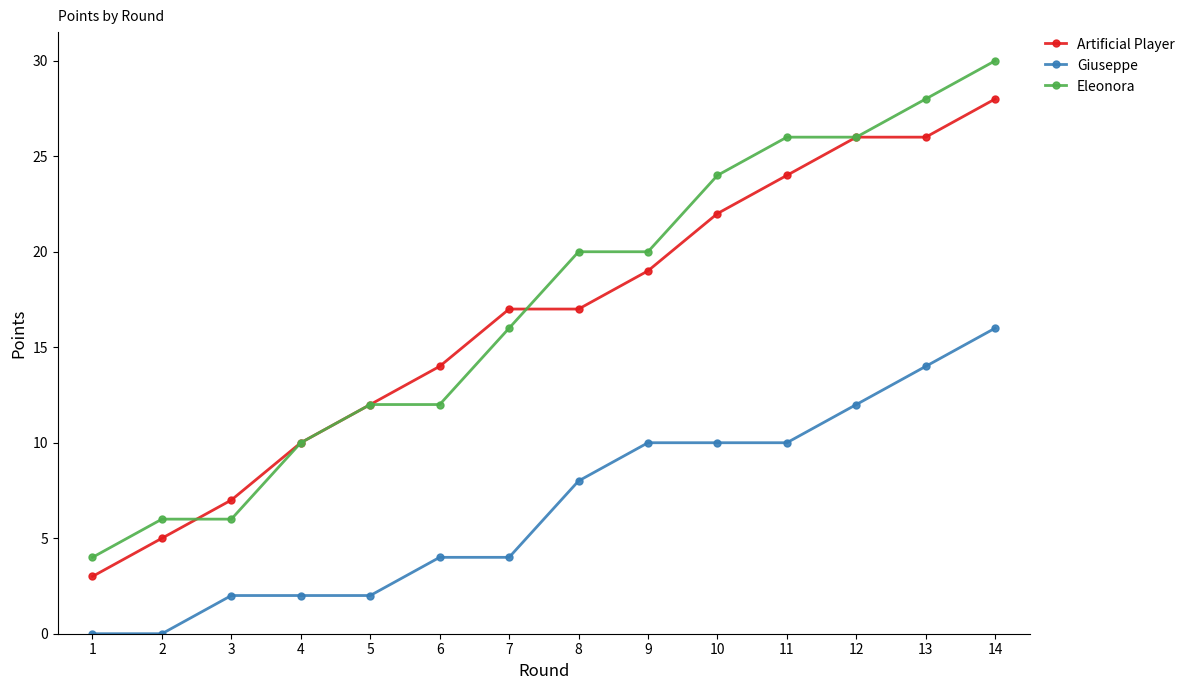

Where is Artificial Player nearest to the value 15?

6